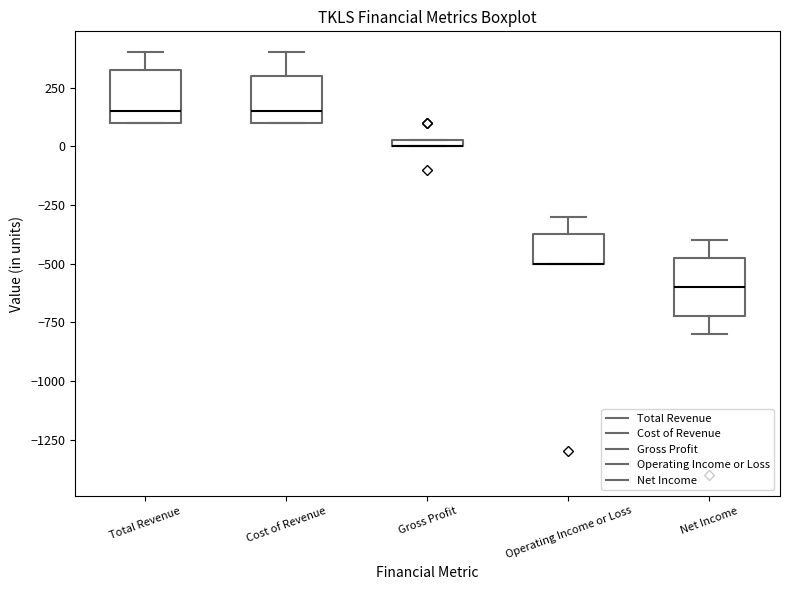

Where is the lower edge of the box for Operating Income or Loss on the y-axis? The values are not printed on the chart, so give them approximately, as read against the axis.

-500